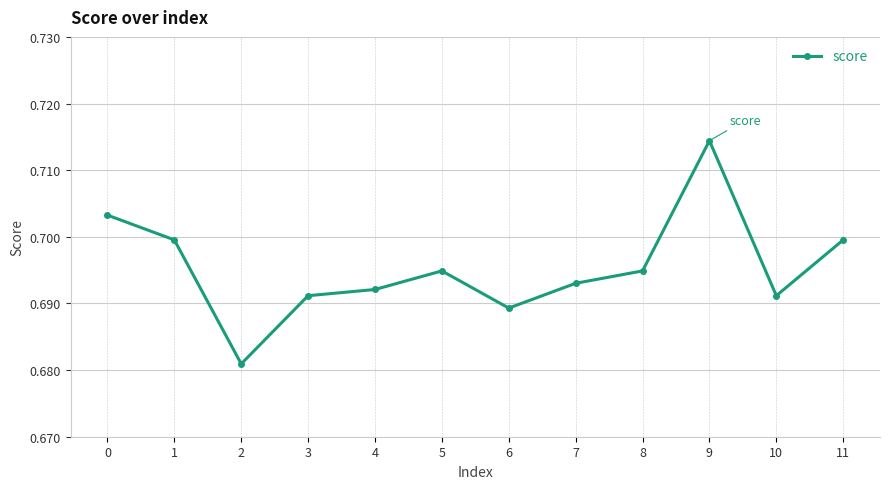

What is the sum of all values?

8.3